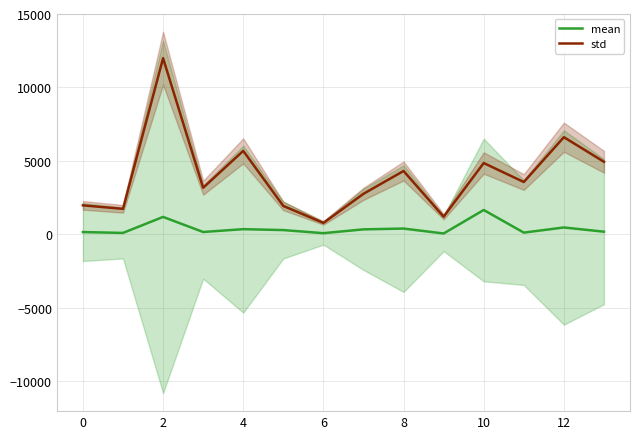

The value of std at 8 is 4314. True or false?

True